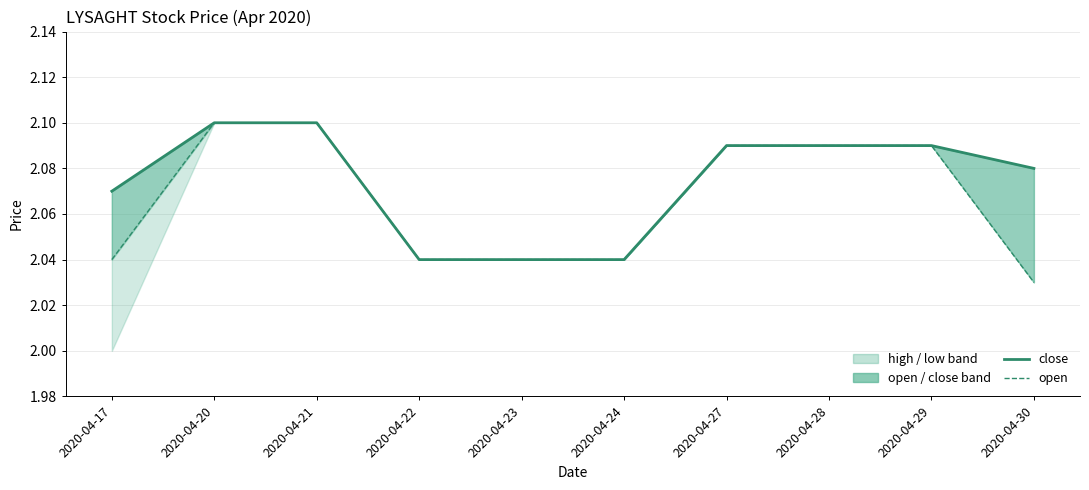

Which series changed the most between 2020-04-21 and 2020-04-29?

close